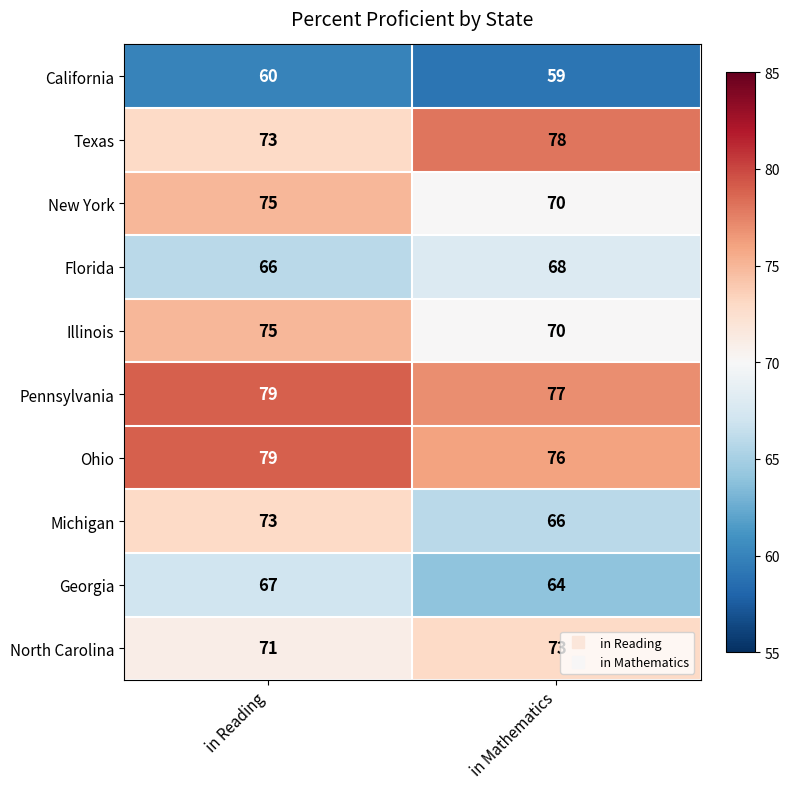

At which category does the chart reach its minimum across all series?

in Mathematics